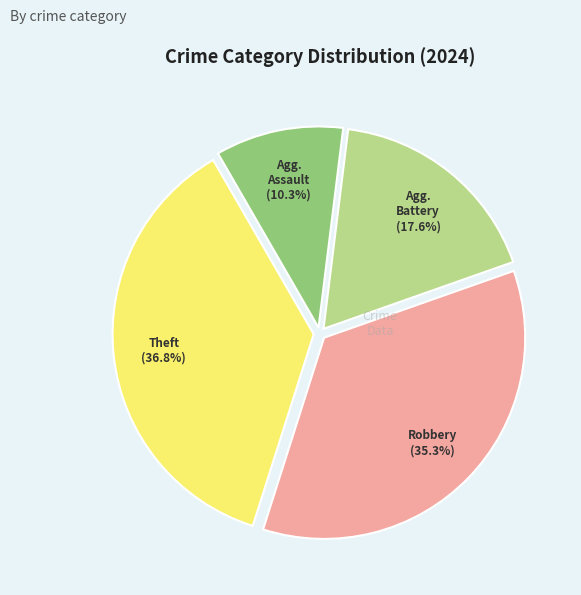

Does any single category account for the majority?

No